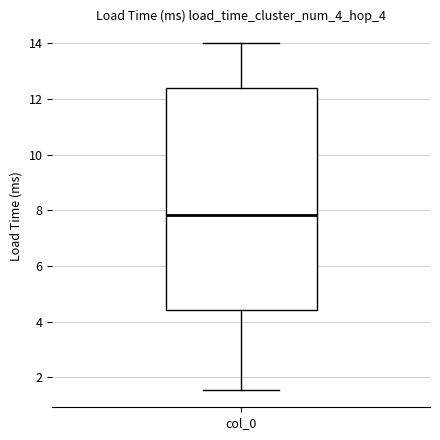

Read this box plot against the y-axis: the position of the median line, the range covered by the box, and the ends of both whiskers. The values are not printed on the chart, so give them approximately, as read against the axis.

median 7.8, box 4.4 to 12.4, whiskers 1.6 to 14.0